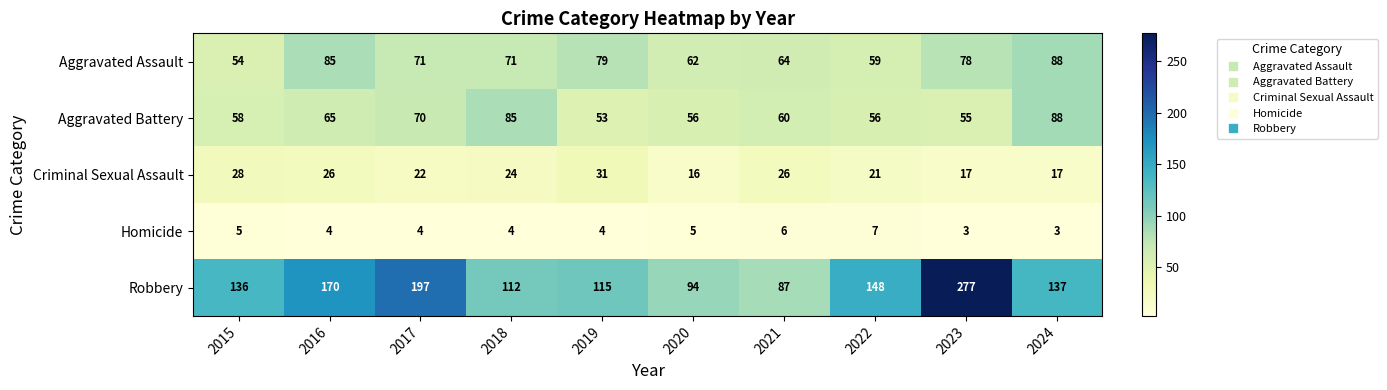

True or false: Aggravated Battery has a value of 99 at 2015.

False